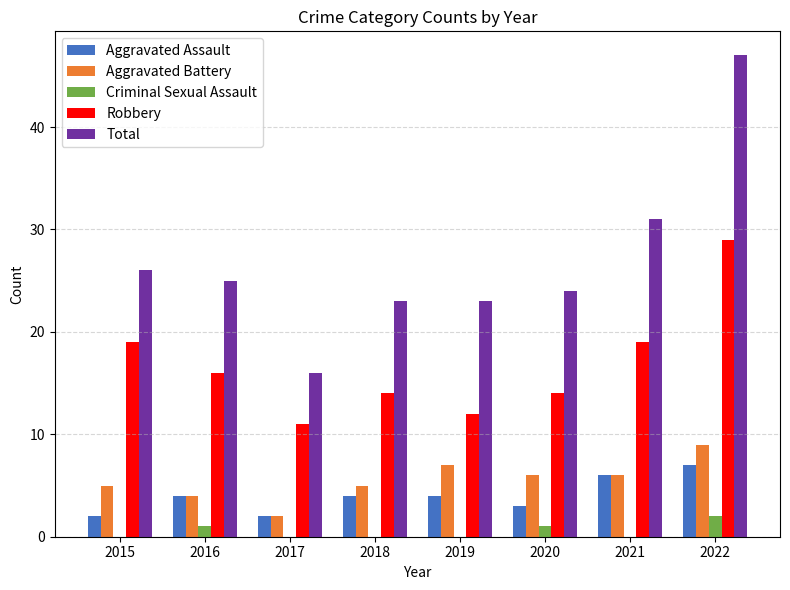

What are all the series names shown in the legend?

Aggravated Assault, Aggravated Battery, Criminal Sexual Assault, Robbery, Total